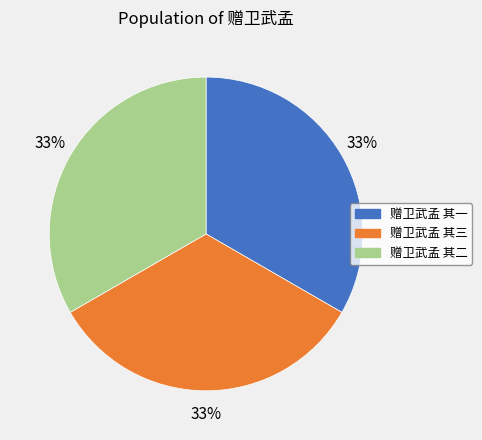

The 赠卫武孟 其三 slice represents 20% of the pie. True or false?

False